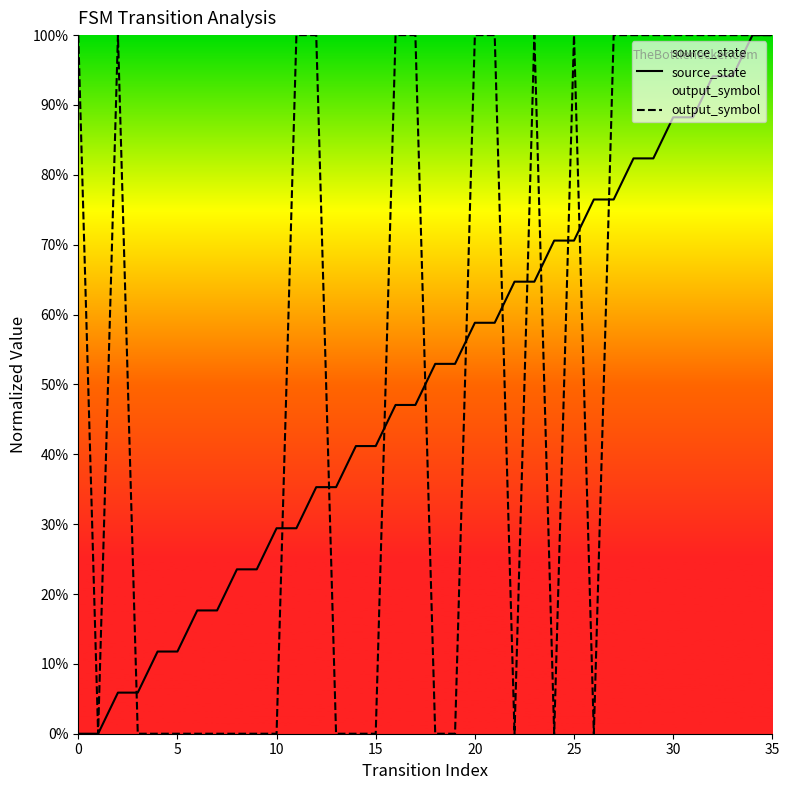

Which series ends up on top after the final intersection of source_state and output_symbol?

output_symbol